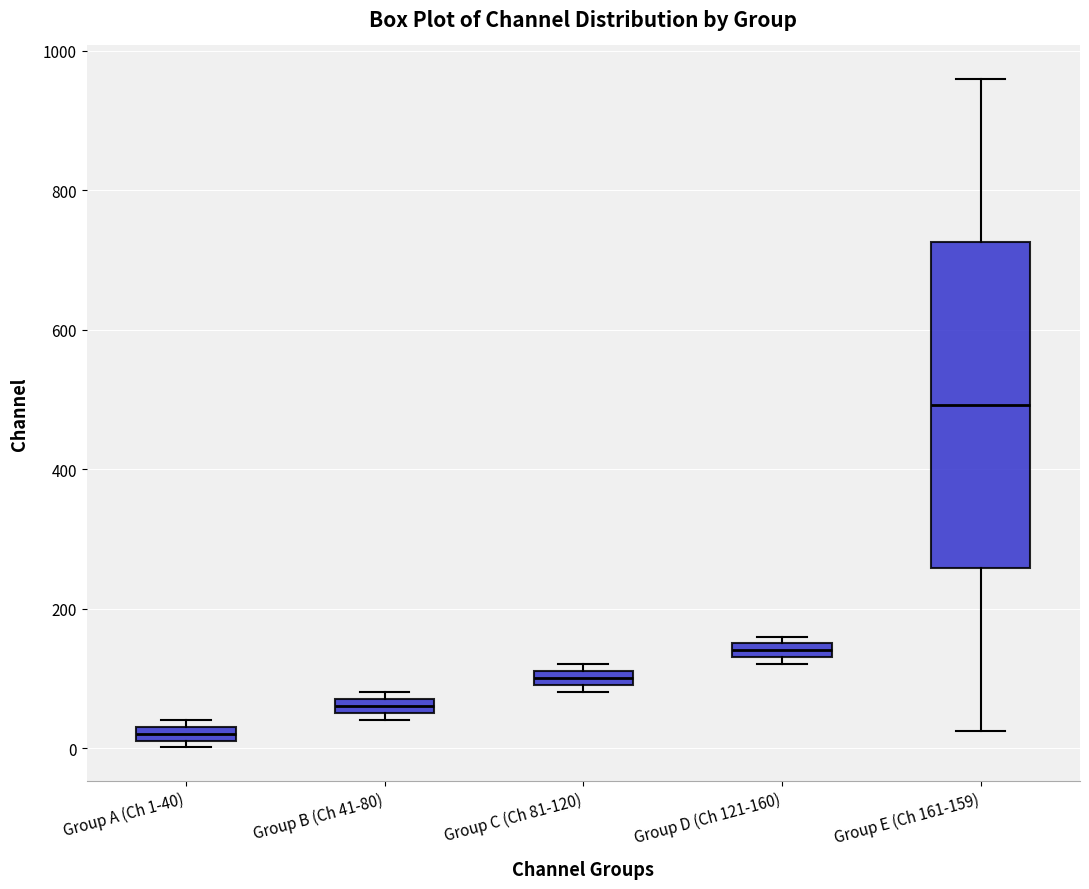

Which box has the highest median line?

Group E (Ch 161-159)